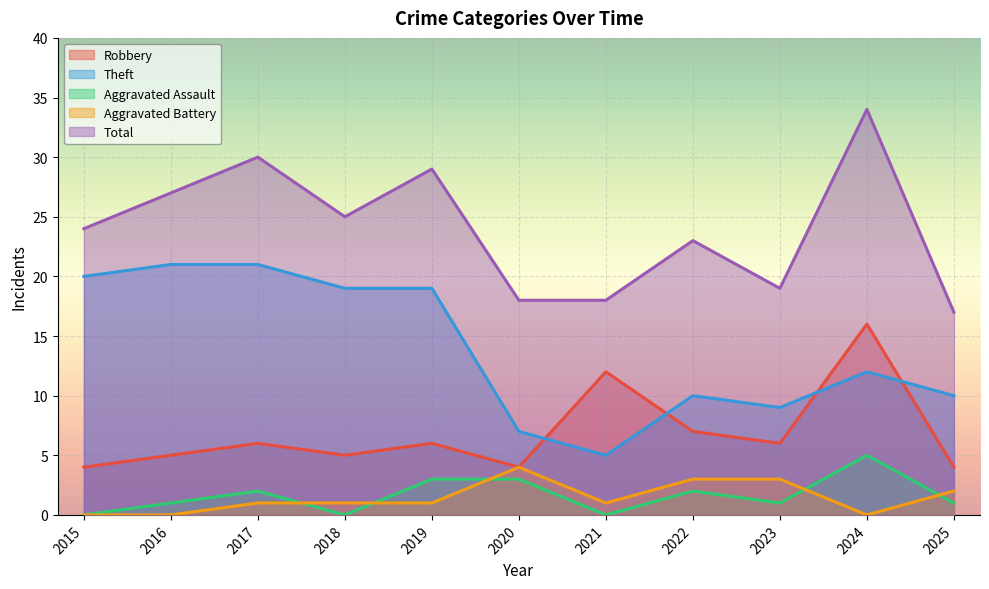

What is the total value across all series at 2020?

36